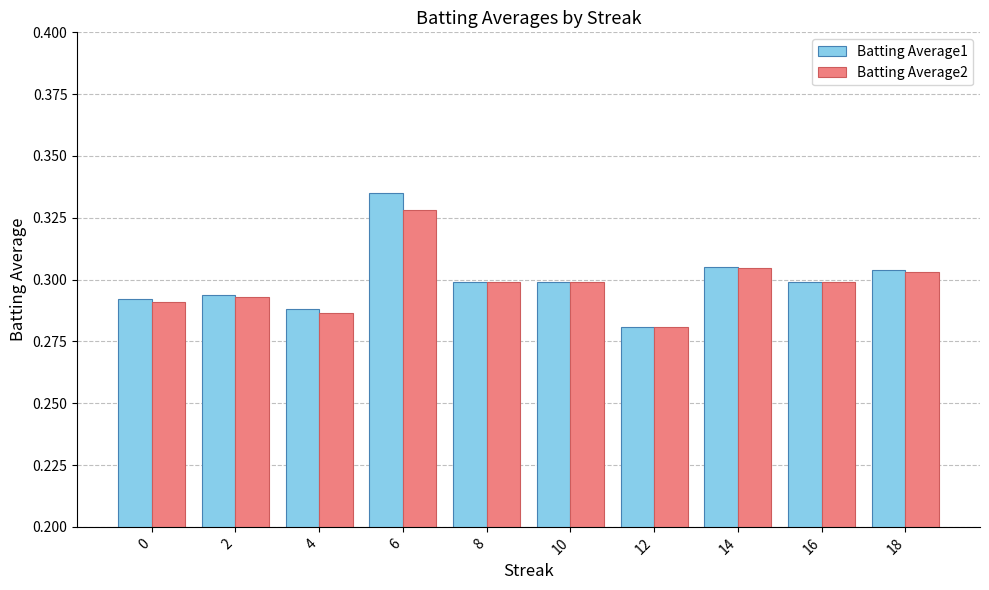

Does the chart contain stacked bars?

No